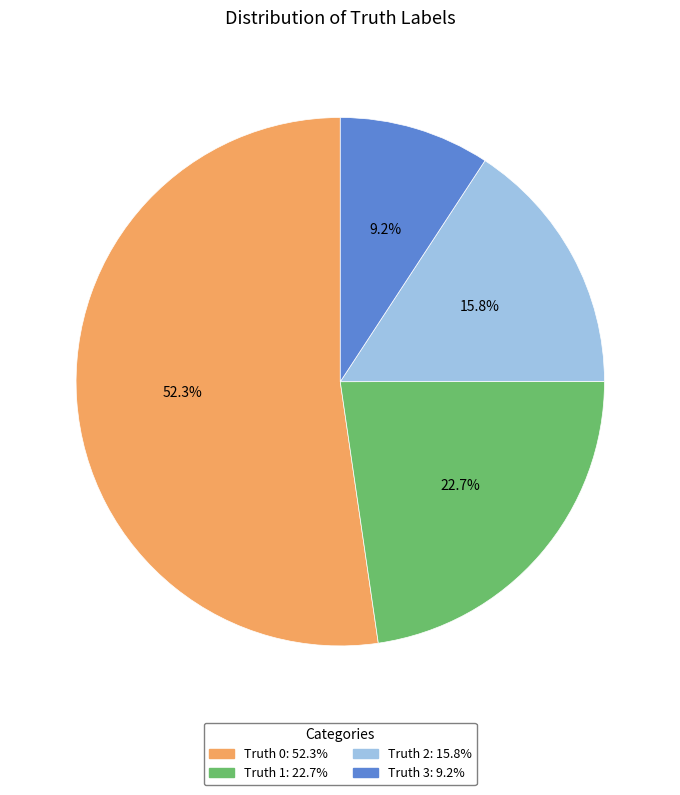

Is there a majority slice in this chart?

Yes